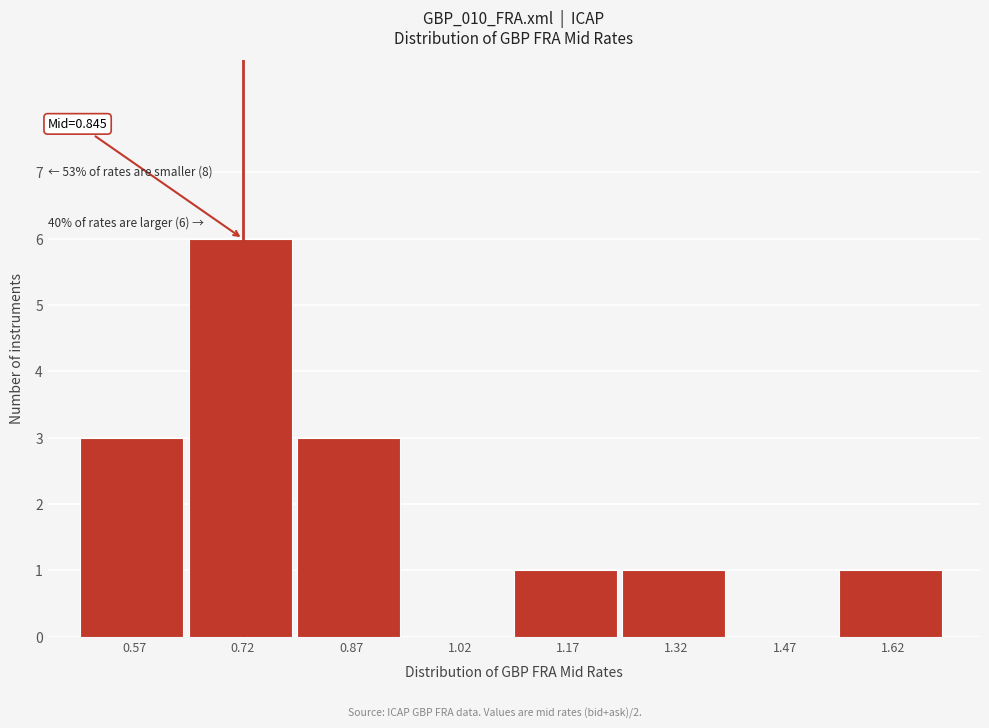

Which category has the highest value across all series?

0.72